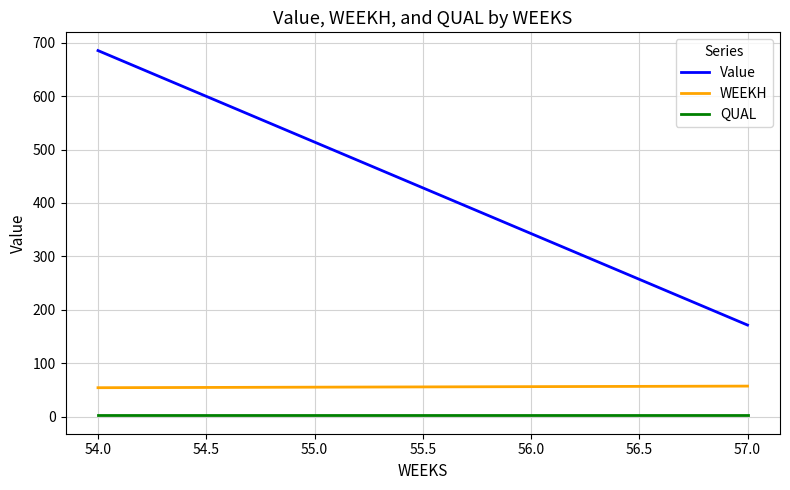

What is the difference between the maximum and minimum values in the WEEKH series?

3.0